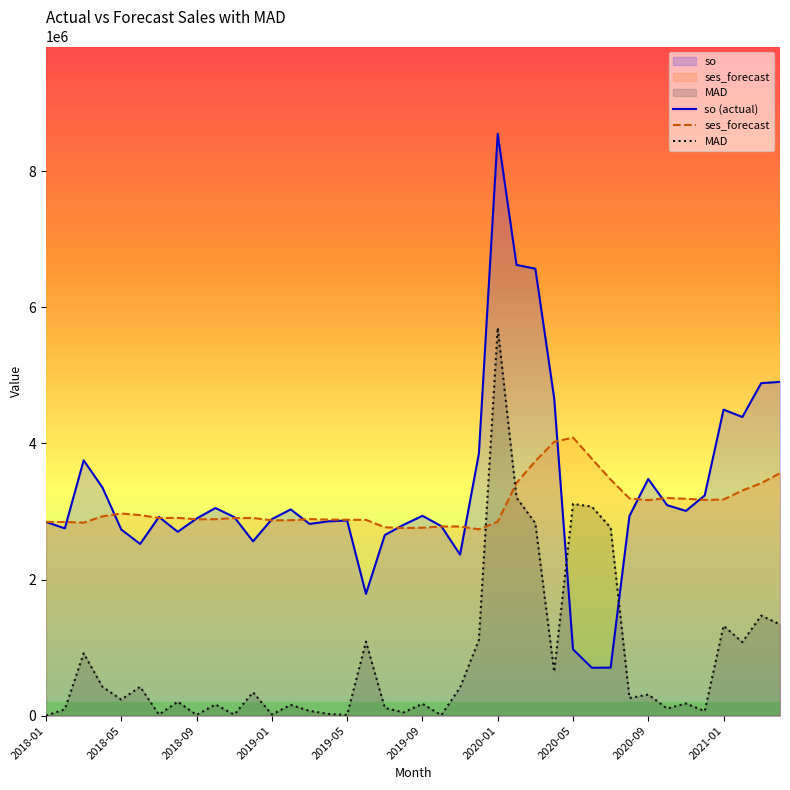

What is the value of the MAD point at the 10th from the left?

164118.4